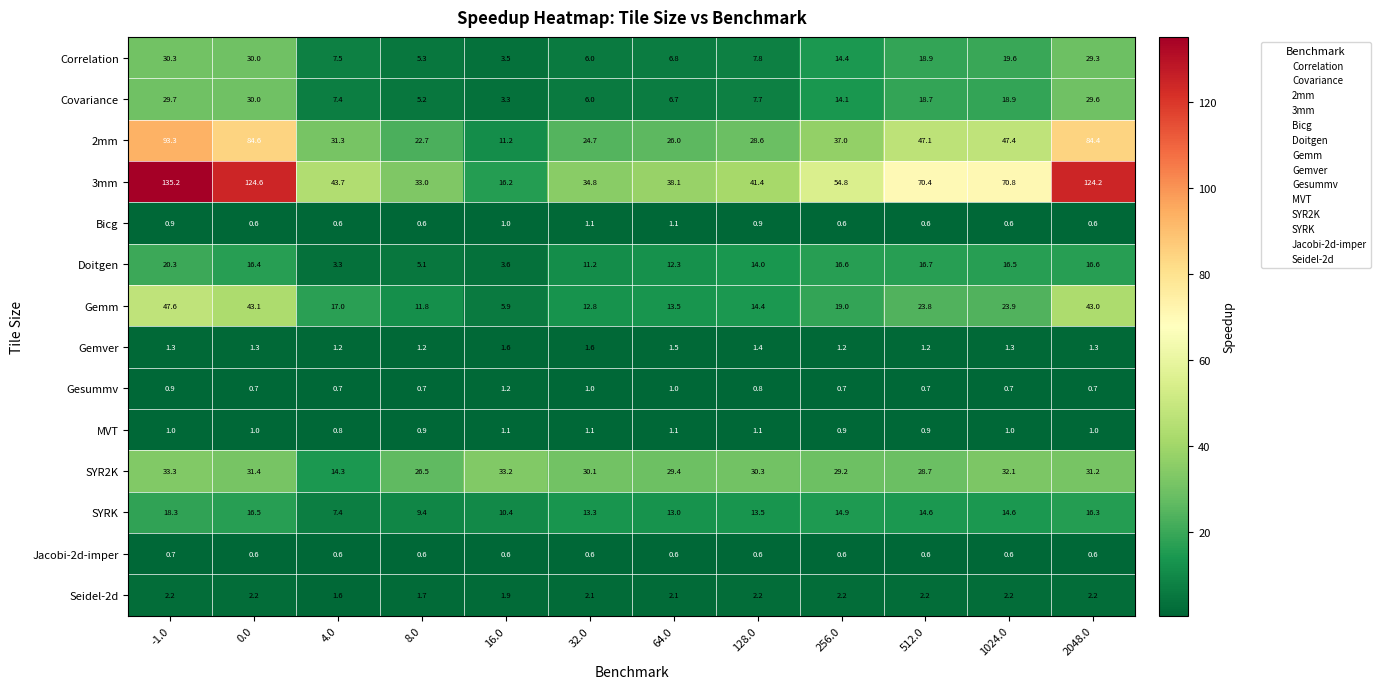

Where is MVT nearest to the value 0?

4.0